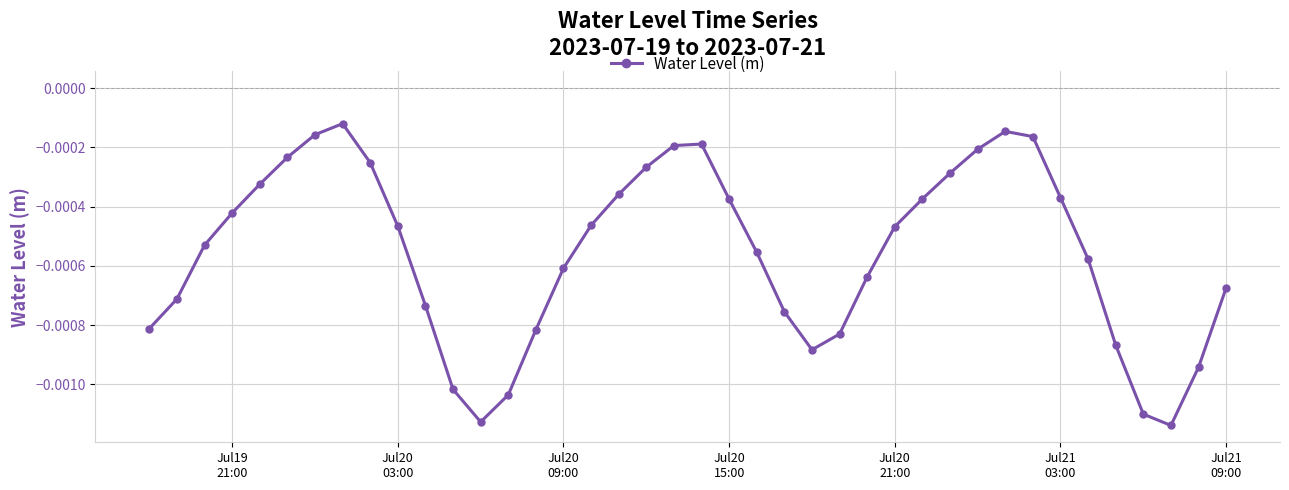

True or false: the data has more than 2 interior local peaks.

True